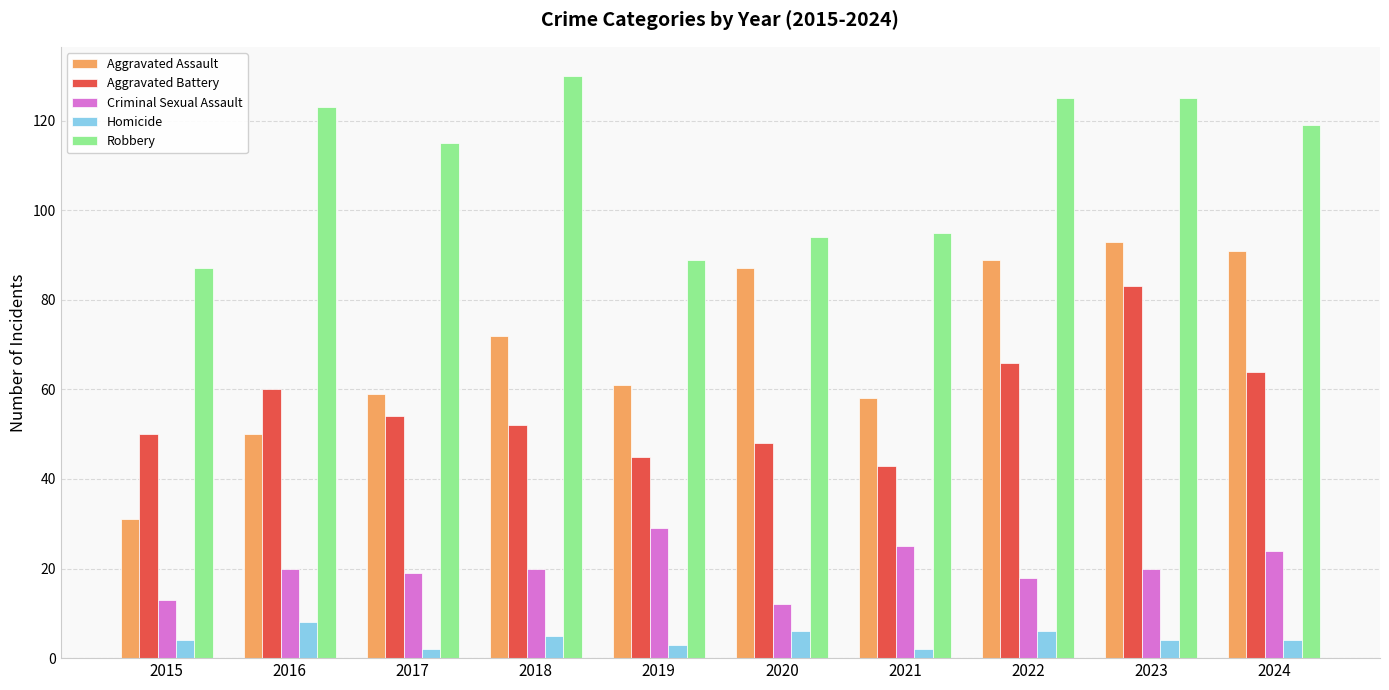

What is the average value of the Robbery series?

110